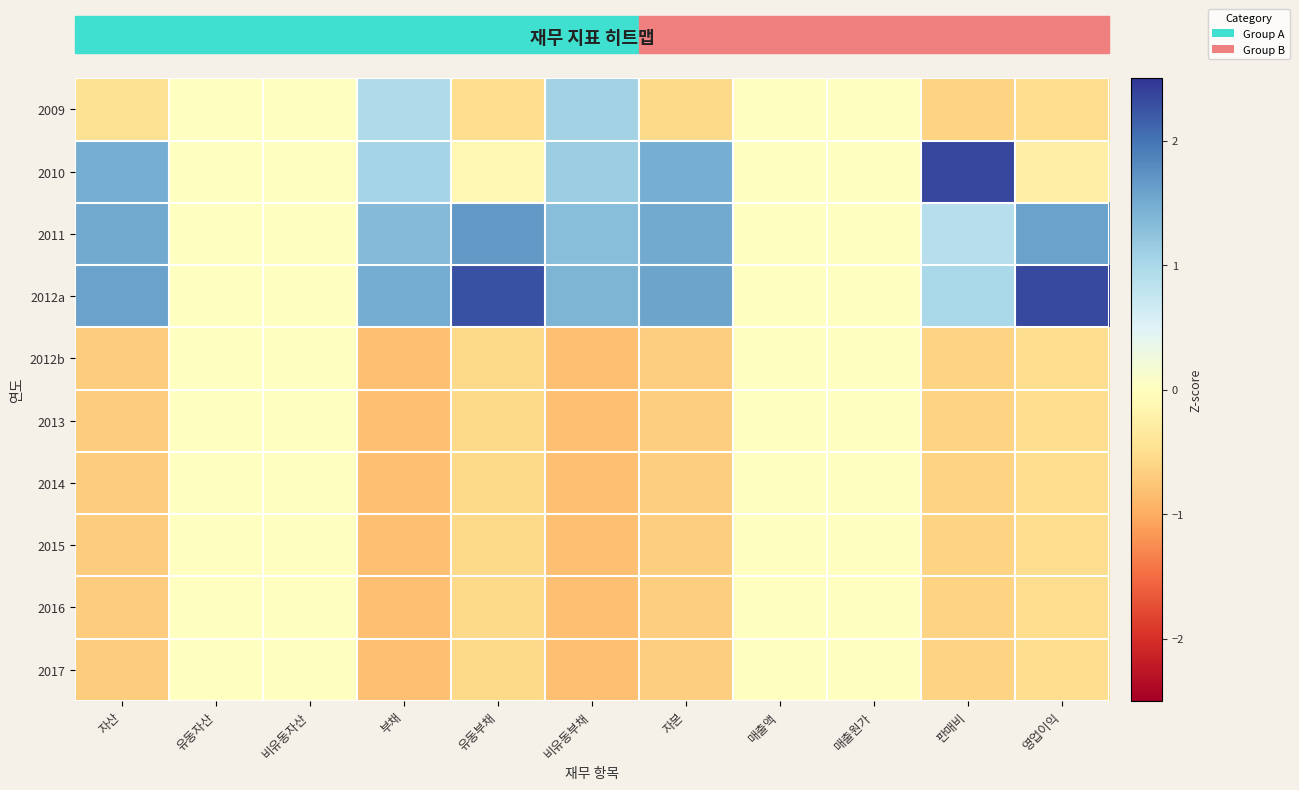

At how many categories does at least one series exceed 1?

7